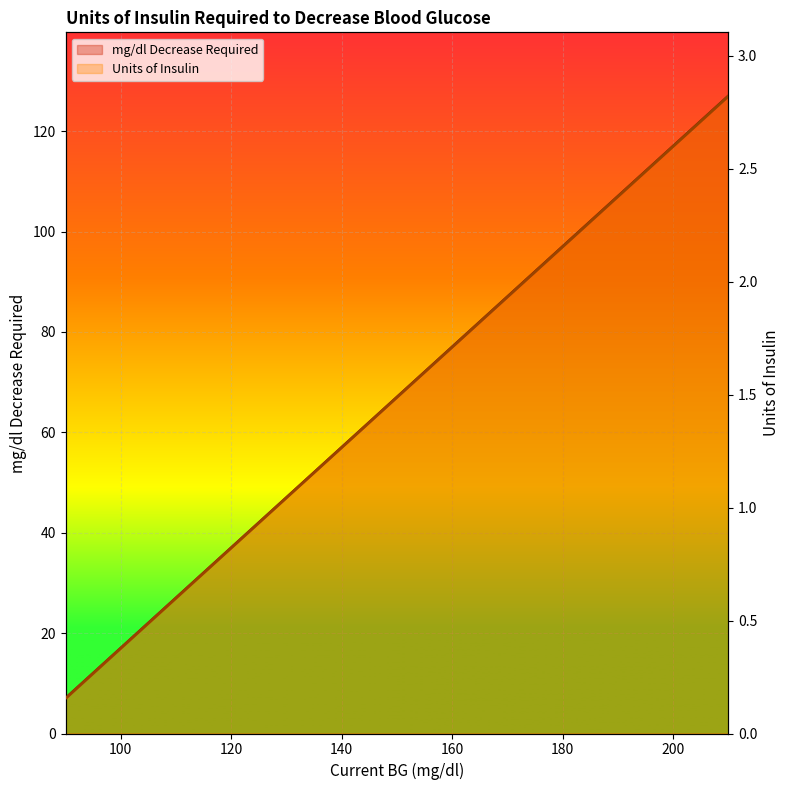

Reading right to left, transcribe all the data shown in this chart.

mg/dl Decrease Required: 127.0	122.0	117.0	112.0	107.0	102.0	97.0	92.0	87.0	82.0	77.0	72.0	67.0	62.0	57.0	52.0	47.0	42.0	37.0	35.0	33.0	31.0	29.0	27.0	25.0	23.0	21.0	19.0	17.0	15.0	13.0	11.0	9.0	7.0
Units of Insulin: 2.8	2.7	2.6	2.5	2.4	2.3	2.2	2.0	1.9	1.8	1.7	1.6	1.5	1.4	1.3	1.2	1.0	0.9	0.8	0.8	0.7	0.7	0.6	0.6	0.6	0.5	0.5	0.4	0.4	0.3	0.3	0.2	0.2	0.2